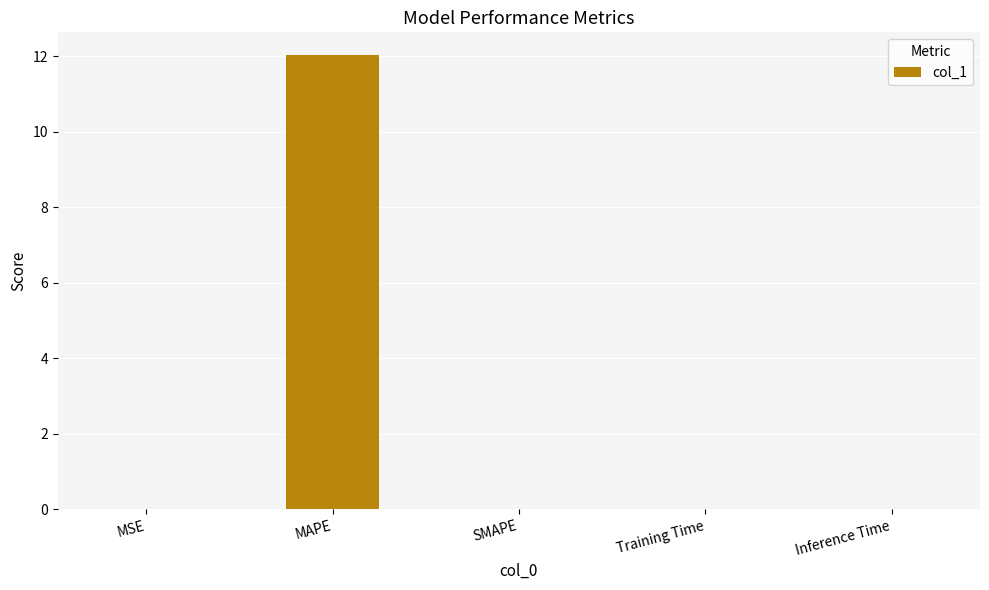

Count the number of categories in the chart.

5